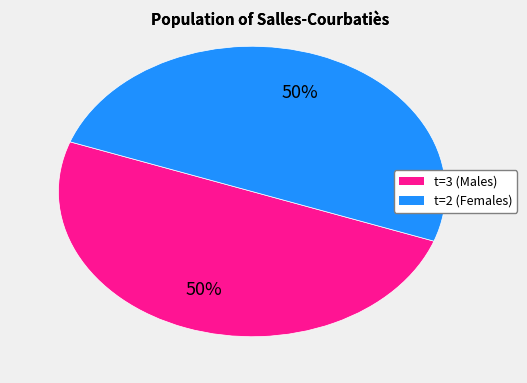

To the nearest percent, what is the average slice percentage?

50%